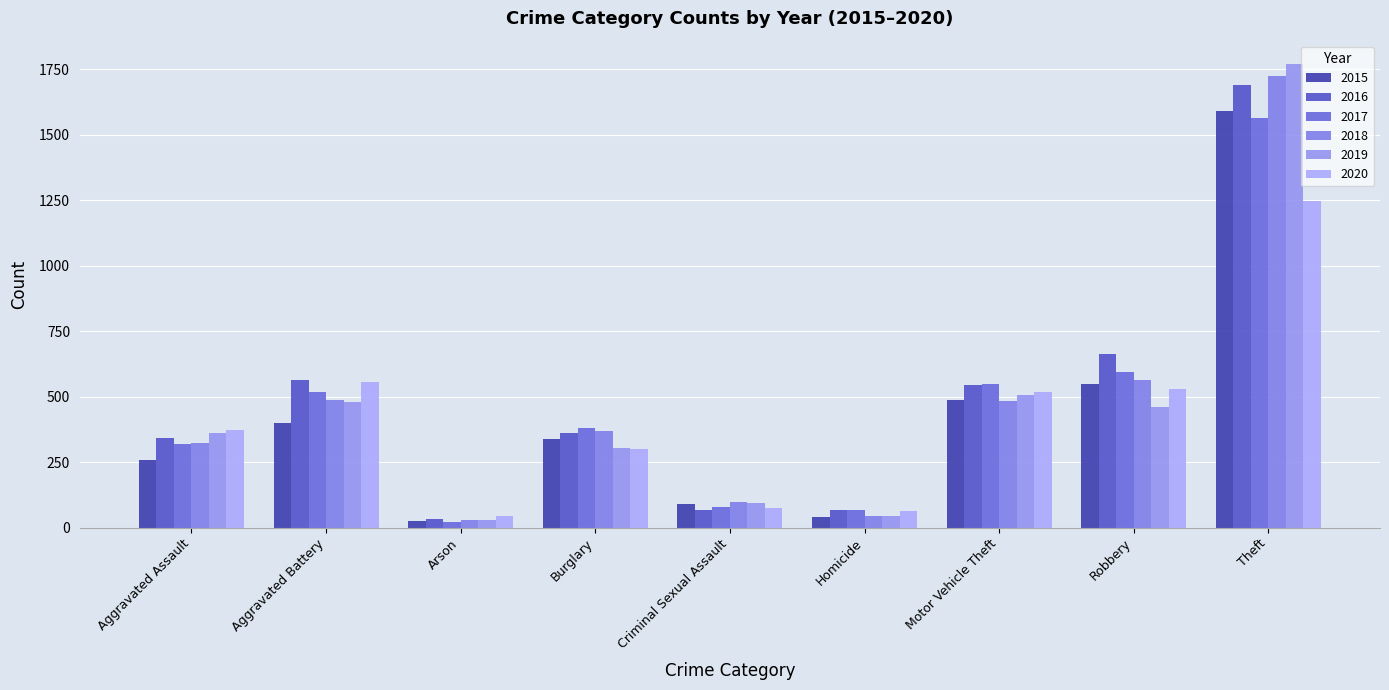

Which series has the largest total across all categories?

2016